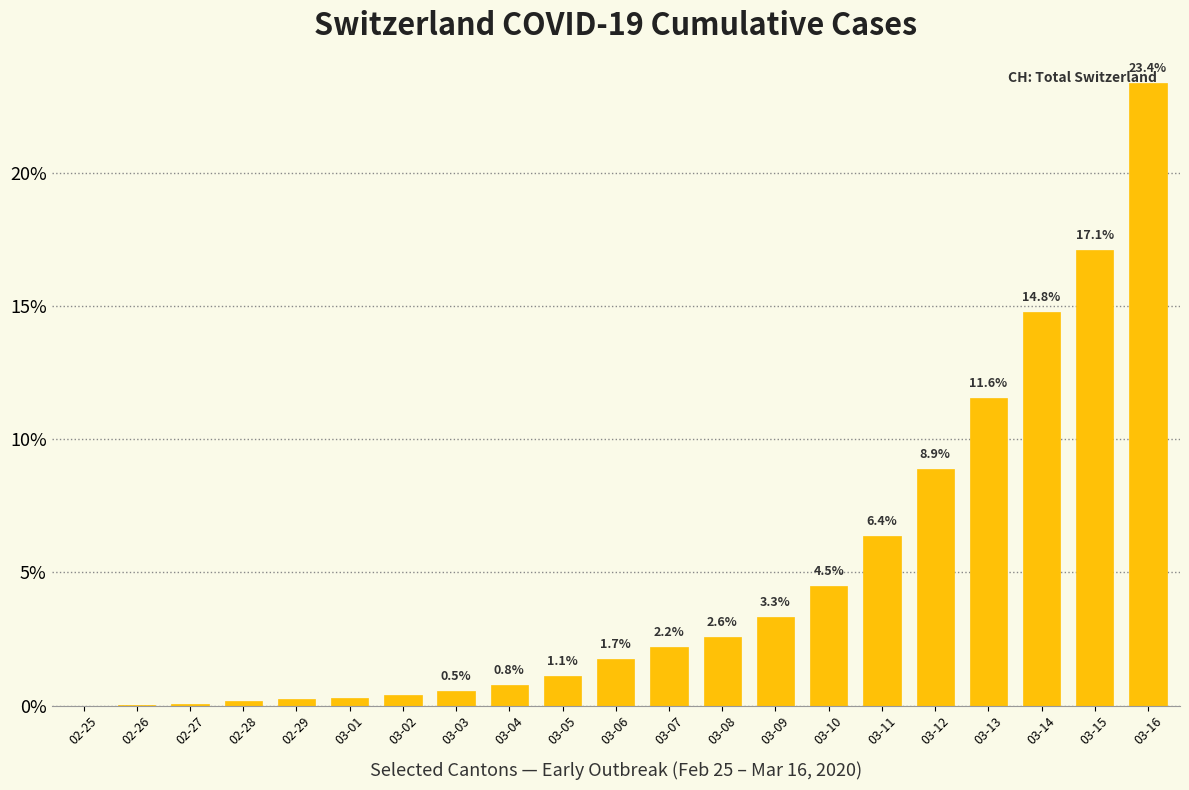

What is the change in value from 02-26 to 03-11?

+6.3